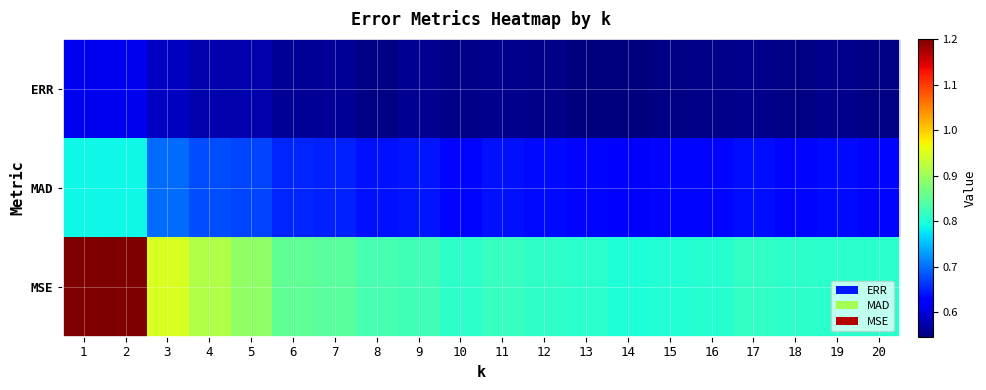

Which category has the highest value across all series?

1